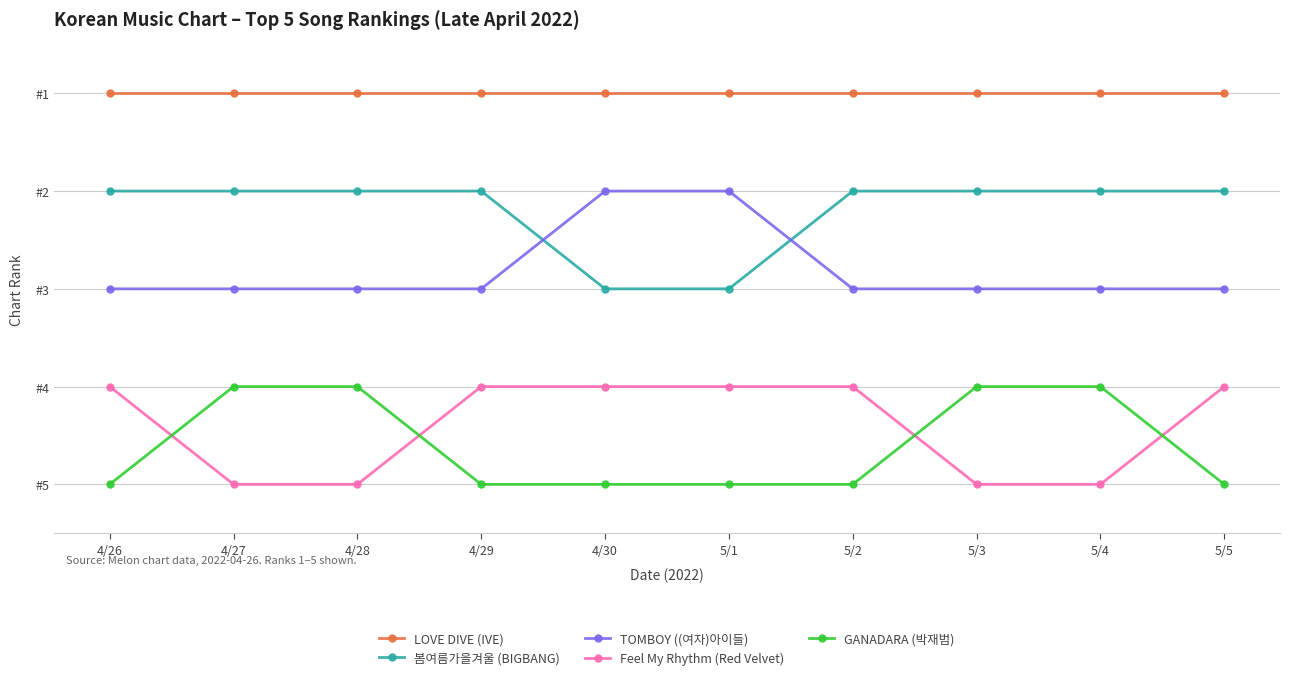

Reading left to right, transcribe all the data shown in this chart.

LOVE DIVE (IVE): 4/26=1	4/27=1	4/28=1	4/29=1	4/30=1	5/1=1	5/2=1	5/3=1	5/4=1	5/5=1
봄여름가을겨울 (BIGBANG): 4/26=2	4/27=2	4/28=2	4/29=2	4/30=3	5/1=3	5/2=2	5/3=2	5/4=2	5/5=2
TOMBOY ((여자)아이들): 4/26=3	4/27=3	4/28=3	4/29=3	4/30=2	5/1=2	5/2=3	5/3=3	5/4=3	5/5=3
Feel My Rhythm (Red Velvet): 4/26=4	4/27=5	4/28=5	4/29=4	4/30=4	5/1=4	5/2=4	5/3=5	5/4=5	5/5=4
GANADARA (박재범): 4/26=5	4/27=4	4/28=4	4/29=5	4/30=5	5/1=5	5/2=5	5/3=4	5/4=4	5/5=5